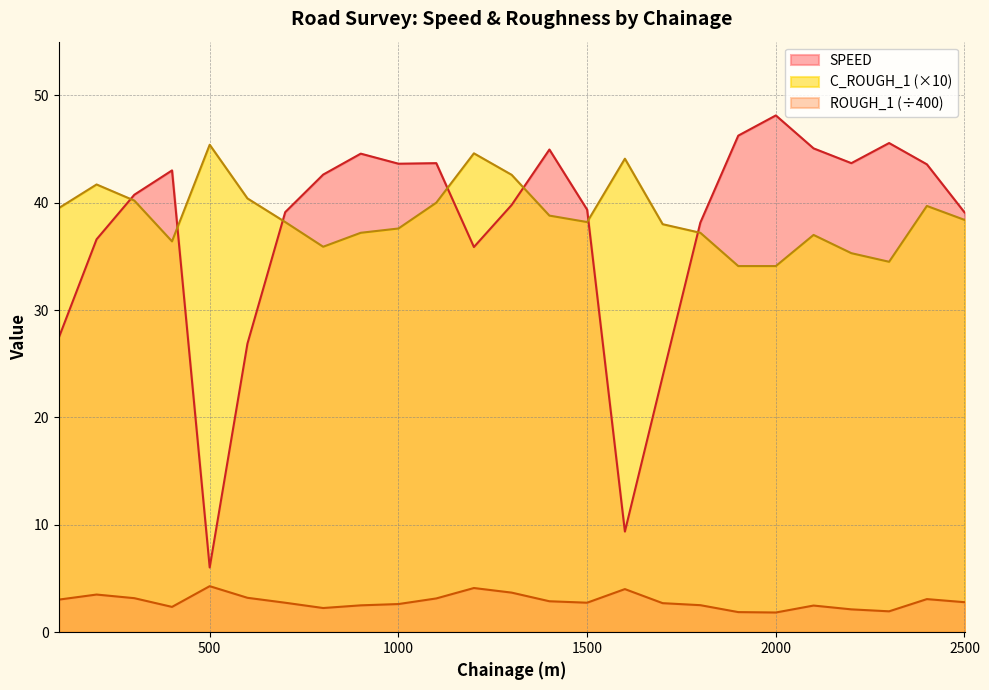

Does the chart display data point markers on the line(s)?

No